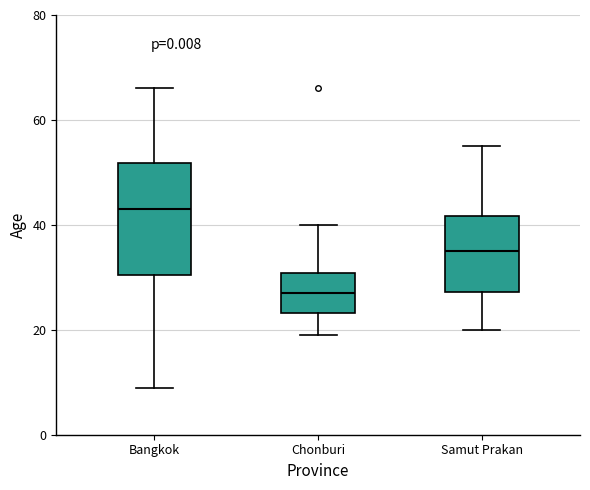

Reading left to right, read every box against the y-axis: the position of its median line, the range the box covers, and the ends of its whiskers. The values are not printed on the chart, so give them approximately, as read against the axis.

Bangkok: median 44, box 30 to 52, whiskers 10 to 66
Chonburi: median 28, box 24 to 30, whiskers 20 to 40
Samut Prakan: median 36, box 28 to 42, whiskers 20 to 56